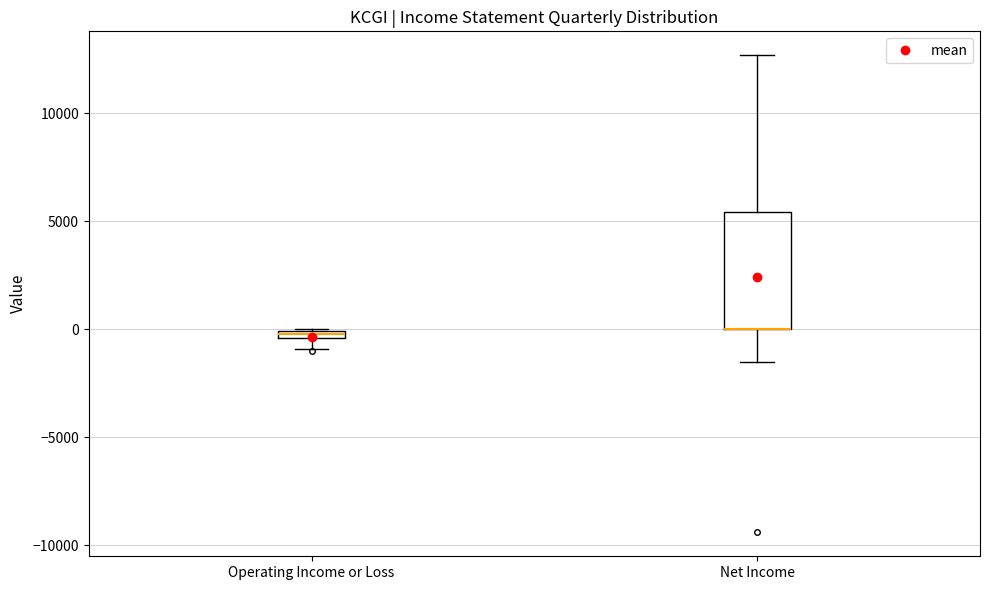

Comparing the boxes themselves (not the whiskers), which one is the tallest?

Net Income